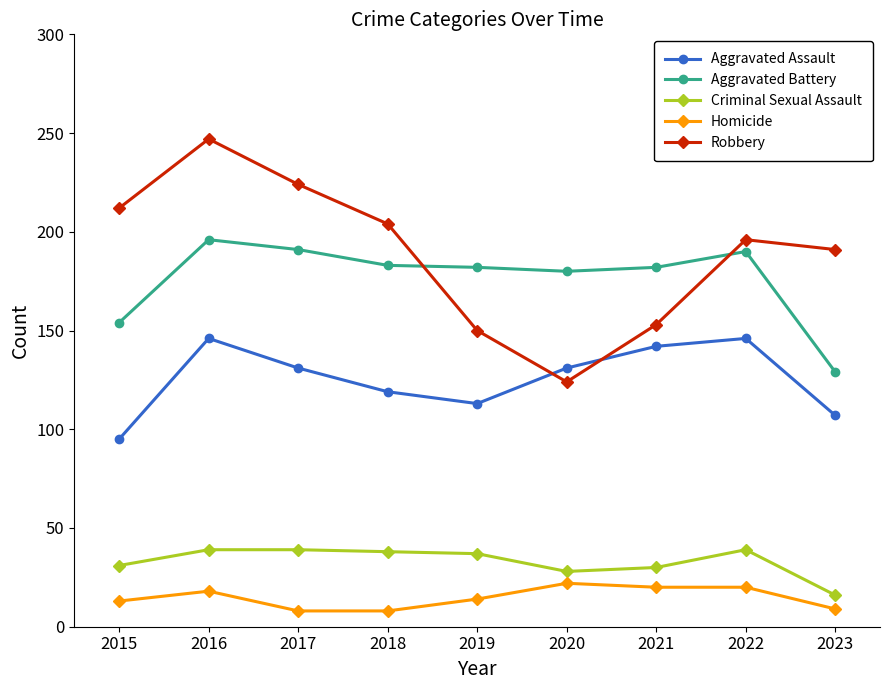

Between 2022 and 2023, which series saw the biggest shift?

Aggravated Battery